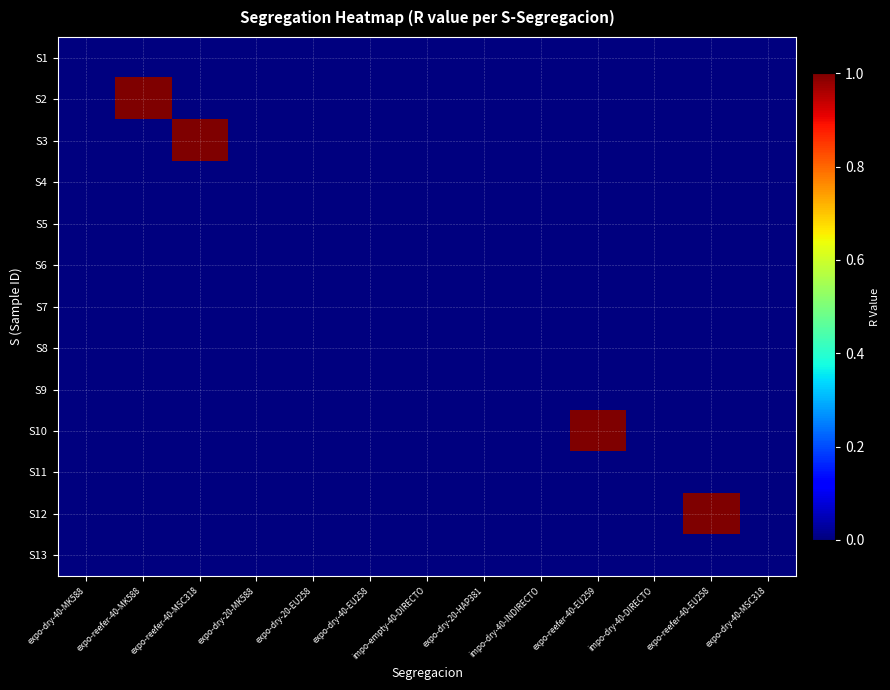

Reading left to right, list all the values displayed in this chart.

S1: expo-dry-40-MK588=0	expo-reefer-40-MK588=0	expo-reefer-40-MSC318=0	expo-dry-20-MK588=0	expo-dry-20-EU258=0	expo-dry-40-EU258=0	impo-empty-40-DIRECTO=0	expo-dry-20-HAP381=0	impo-dry-40-INDIRECTO=0	expo-reefer-40-EU259=0	impo-dry-40-DIRECTO=0	expo-reefer-40-EU258=0	expo-dry-40-MSC318=0
S2: expo-dry-40-MK588=0	expo-reefer-40-MK588=1	expo-reefer-40-MSC318=0	expo-dry-20-MK588=0	expo-dry-20-EU258=0	expo-dry-40-EU258=0	impo-empty-40-DIRECTO=0	expo-dry-20-HAP381=0	impo-dry-40-INDIRECTO=0	expo-reefer-40-EU259=0	impo-dry-40-DIRECTO=0	expo-reefer-40-EU258=0	expo-dry-40-MSC318=0
S3: expo-dry-40-MK588=0	expo-reefer-40-MK588=0	expo-reefer-40-MSC318=1	expo-dry-20-MK588=0	expo-dry-20-EU258=0	expo-dry-40-EU258=0	impo-empty-40-DIRECTO=0	expo-dry-20-HAP381=0	impo-dry-40-INDIRECTO=0	expo-reefer-40-EU259=0	impo-dry-40-DIRECTO=0	expo-reefer-40-EU258=0	expo-dry-40-MSC318=0
S4: expo-dry-40-MK588=0	expo-reefer-40-MK588=0	expo-reefer-40-MSC318=0	expo-dry-20-MK588=0	expo-dry-20-EU258=0	expo-dry-40-EU258=0	impo-empty-40-DIRECTO=0	expo-dry-20-HAP381=0	impo-dry-40-INDIRECTO=0	expo-reefer-40-EU259=0	impo-dry-40-DIRECTO=0	expo-reefer-40-EU258=0	expo-dry-40-MSC318=0
S5: expo-dry-40-MK588=0	expo-reefer-40-MK588=0	expo-reefer-40-MSC318=0	expo-dry-20-MK588=0	expo-dry-20-EU258=0	expo-dry-40-EU258=0	impo-empty-40-DIRECTO=0	expo-dry-20-HAP381=0	impo-dry-40-INDIRECTO=0	expo-reefer-40-EU259=0	impo-dry-40-DIRECTO=0	expo-reefer-40-EU258=0	expo-dry-40-MSC318=0
S6: expo-dry-40-MK588=0	expo-reefer-40-MK588=0	expo-reefer-40-MSC318=0	expo-dry-20-MK588=0	expo-dry-20-EU258=0	expo-dry-40-EU258=0	impo-empty-40-DIRECTO=0	expo-dry-20-HAP381=0	impo-dry-40-INDIRECTO=0	expo-reefer-40-EU259=0	impo-dry-40-DIRECTO=0	expo-reefer-40-EU258=0	expo-dry-40-MSC318=0
S7: expo-dry-40-MK588=0	expo-reefer-40-MK588=0	expo-reefer-40-MSC318=0	expo-dry-20-MK588=0	expo-dry-20-EU258=0	expo-dry-40-EU258=0	impo-empty-40-DIRECTO=0	expo-dry-20-HAP381=0	impo-dry-40-INDIRECTO=0	expo-reefer-40-EU259=0	impo-dry-40-DIRECTO=0	expo-reefer-40-EU258=0	expo-dry-40-MSC318=0
S8: expo-dry-40-MK588=0	expo-reefer-40-MK588=0	expo-reefer-40-MSC318=0	expo-dry-20-MK588=0	expo-dry-20-EU258=0	expo-dry-40-EU258=0	impo-empty-40-DIRECTO=0	expo-dry-20-HAP381=0	impo-dry-40-INDIRECTO=0	expo-reefer-40-EU259=0	impo-dry-40-DIRECTO=0	expo-reefer-40-EU258=0	expo-dry-40-MSC318=0
S9: expo-dry-40-MK588=0	expo-reefer-40-MK588=0	expo-reefer-40-MSC318=0	expo-dry-20-MK588=0	expo-dry-20-EU258=0	expo-dry-40-EU258=0	impo-empty-40-DIRECTO=0	expo-dry-20-HAP381=0	impo-dry-40-INDIRECTO=0	expo-reefer-40-EU259=0	impo-dry-40-DIRECTO=0	expo-reefer-40-EU258=0	expo-dry-40-MSC318=0
S10: expo-dry-40-MK588=0	expo-reefer-40-MK588=0	expo-reefer-40-MSC318=0	expo-dry-20-MK588=0	expo-dry-20-EU258=0	expo-dry-40-EU258=0	impo-empty-40-DIRECTO=0	expo-dry-20-HAP381=0	impo-dry-40-INDIRECTO=0	expo-reefer-40-EU259=1	impo-dry-40-DIRECTO=0	expo-reefer-40-EU258=0	expo-dry-40-MSC318=0
S11: expo-dry-40-MK588=0	expo-reefer-40-MK588=0	expo-reefer-40-MSC318=0	expo-dry-20-MK588=0	expo-dry-20-EU258=0	expo-dry-40-EU258=0	impo-empty-40-DIRECTO=0	expo-dry-20-HAP381=0	impo-dry-40-INDIRECTO=0	expo-reefer-40-EU259=0	impo-dry-40-DIRECTO=0	expo-reefer-40-EU258=0	expo-dry-40-MSC318=0
S12: expo-dry-40-MK588=0	expo-reefer-40-MK588=0	expo-reefer-40-MSC318=0	expo-dry-20-MK588=0	expo-dry-20-EU258=0	expo-dry-40-EU258=0	impo-empty-40-DIRECTO=0	expo-dry-20-HAP381=0	impo-dry-40-INDIRECTO=0	expo-reefer-40-EU259=0	impo-dry-40-DIRECTO=0	expo-reefer-40-EU258=1	expo-dry-40-MSC318=0
S13: expo-dry-40-MK588=0	expo-reefer-40-MK588=0	expo-reefer-40-MSC318=0	expo-dry-20-MK588=0	expo-dry-20-EU258=0	expo-dry-40-EU258=0	impo-empty-40-DIRECTO=0	expo-dry-20-HAP381=0	impo-dry-40-INDIRECTO=0	expo-reefer-40-EU259=0	impo-dry-40-DIRECTO=0	expo-reefer-40-EU258=0	expo-dry-40-MSC318=0